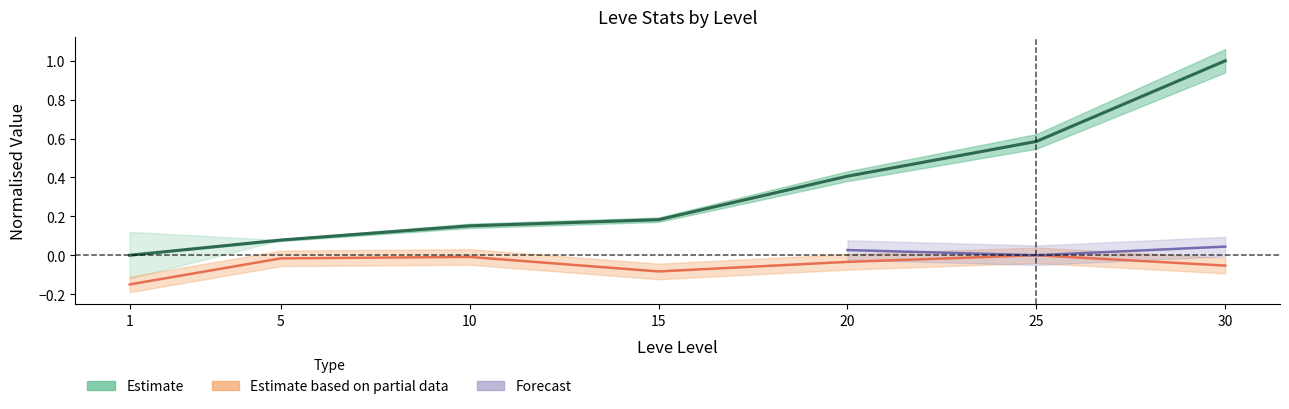

What is the greatest value displayed?

1.0